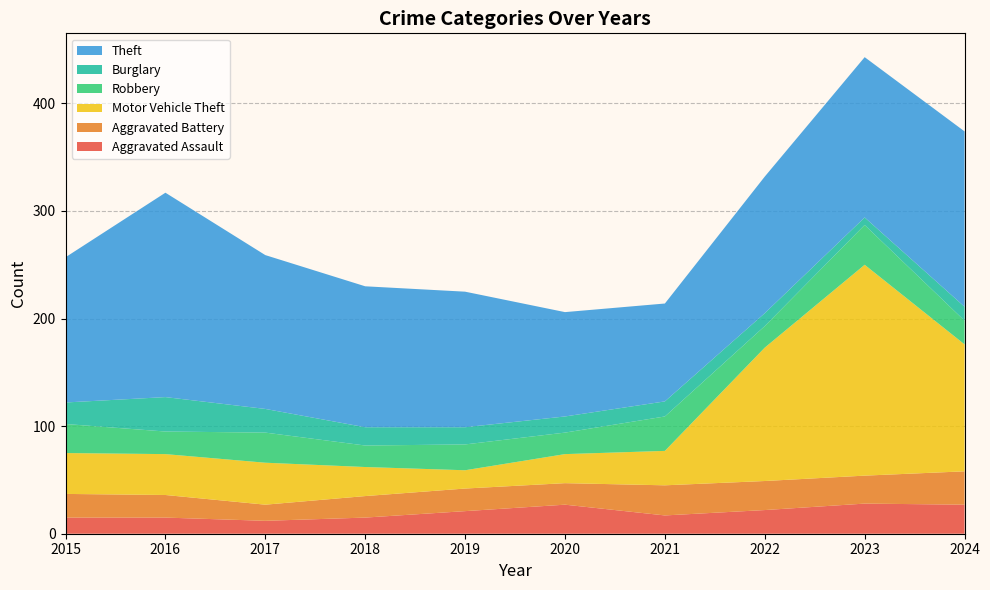

Reading left to right, list all the values displayed in this chart.

Aggravated Assault: 2015=15	2016=15	2017=12	2018=15	2019=21	2020=27	2021=17	2022=22	2023=28	2024=27
Aggravated Battery: 2015=22	2016=21	2017=15	2018=20	2019=21	2020=20	2021=28	2022=27	2023=26	2024=31
Motor Vehicle Theft: 2015=38	2016=38	2017=39	2018=27	2019=17	2020=27	2021=32	2022=124	2023=196	2024=118
Robbery: 2015=27	2016=21	2017=28	2018=20	2019=24	2020=20	2021=32	2022=20	2023=37	2024=22
Burglary: 2015=20	2016=32	2017=22	2018=17	2019=16	2020=15	2021=14	2022=12	2023=7	2024=13
Theft: 2015=135	2016=190	2017=143	2018=131	2019=126	2020=97	2021=91	2022=127	2023=149	2024=163